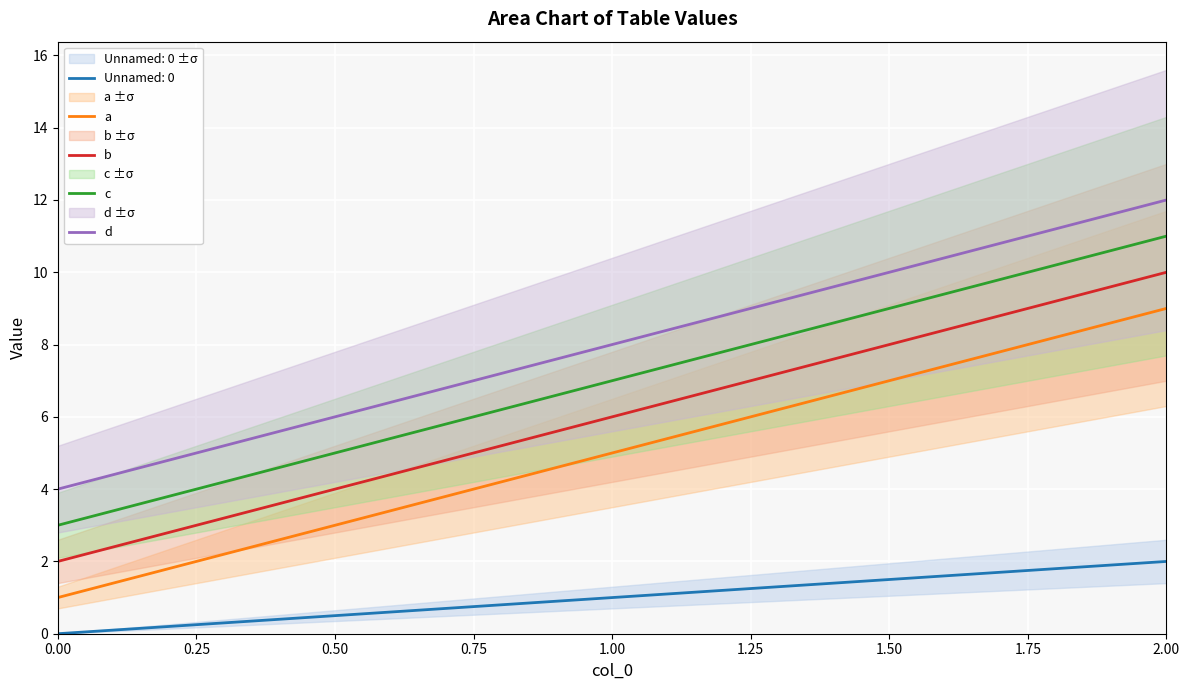

What is the difference between the maximum and minimum values in the b series?

8